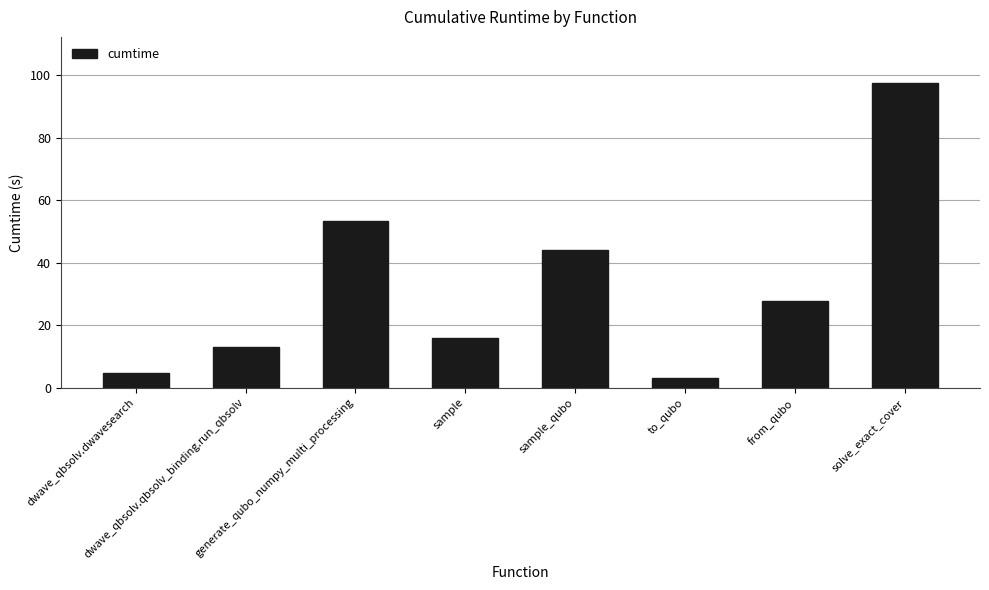

At which category does the chart reach its peak across all series?

solve_exact_cover